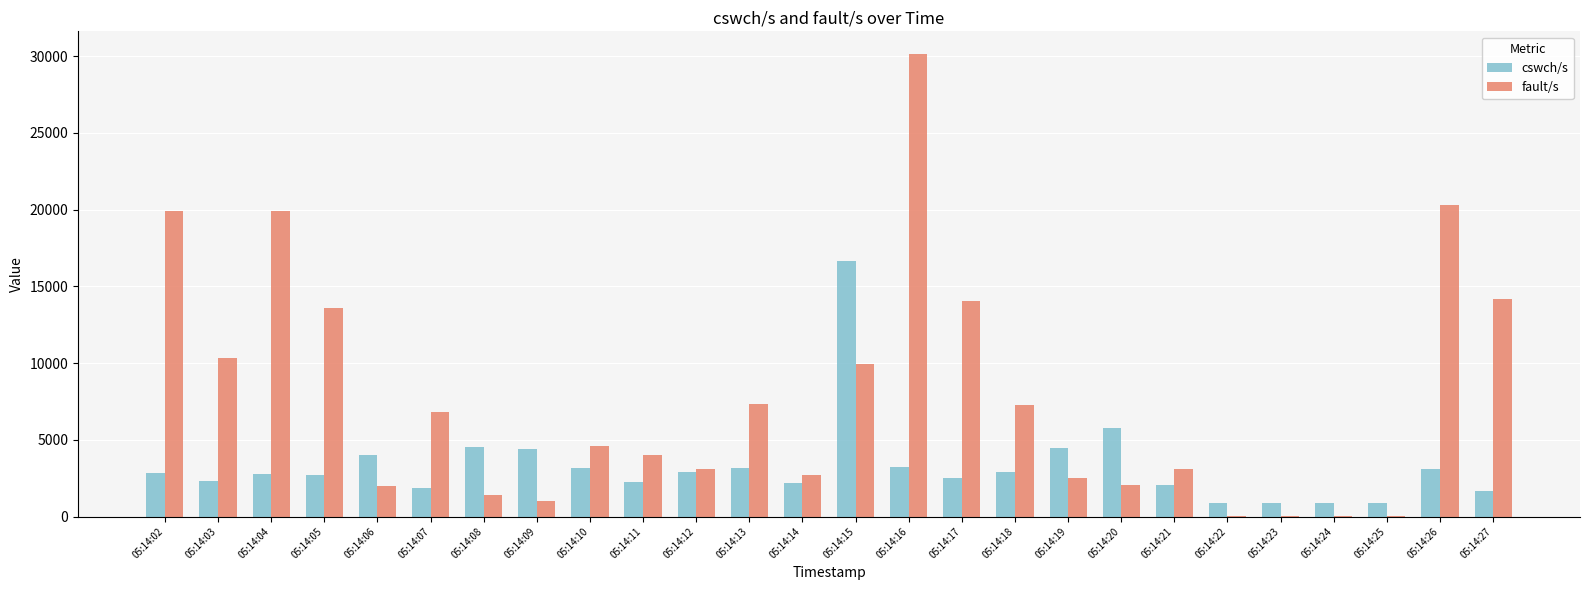

Which series has the largest total across all categories?

fault/s